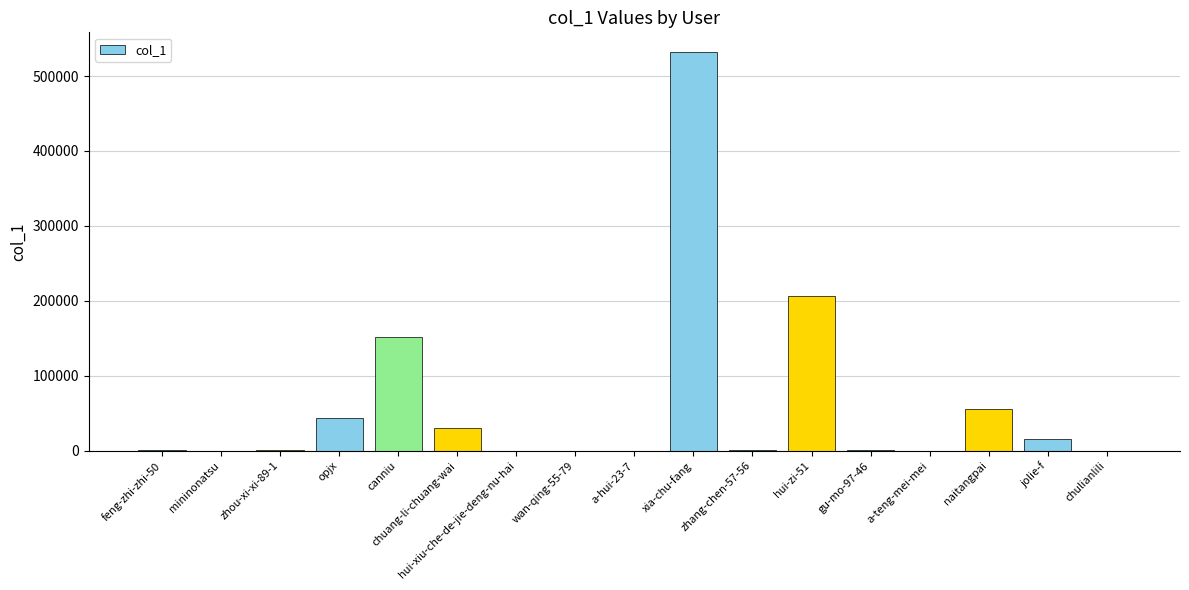

At which category does the chart reach its peak across all series?

xia-chu-fang